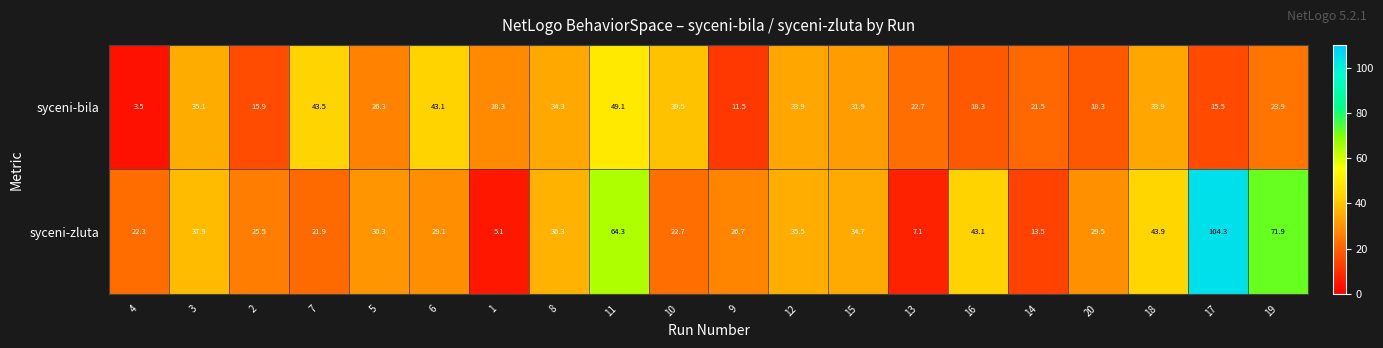

How many series are shown in this chart?

2